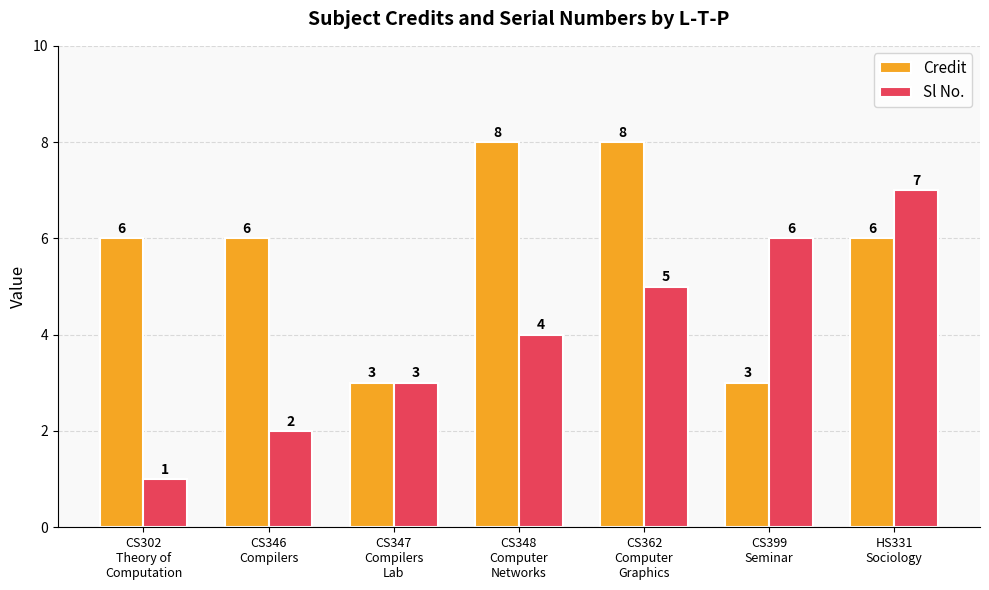

What is the sum of the Credit values at CS348
Computer
Networks and CS302
Theory of
Computation?

14